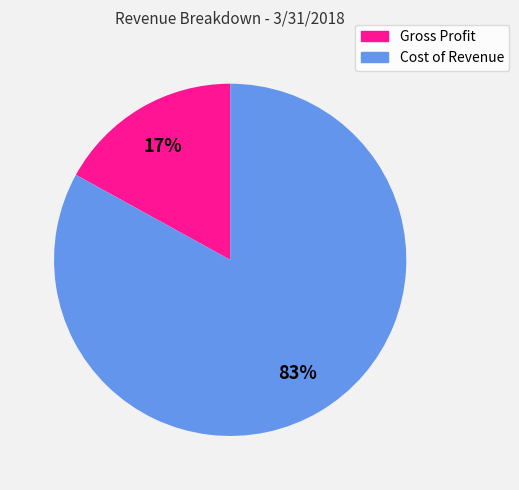

Which slice represents more than half of the pie?

Cost of Revenue